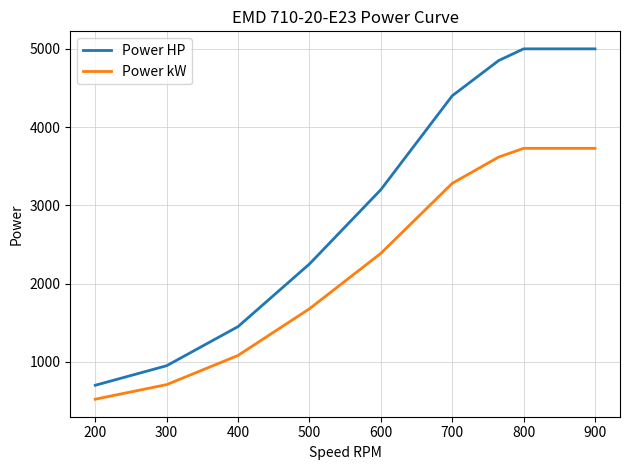

What is the sum of all Power kW values?

20730.5